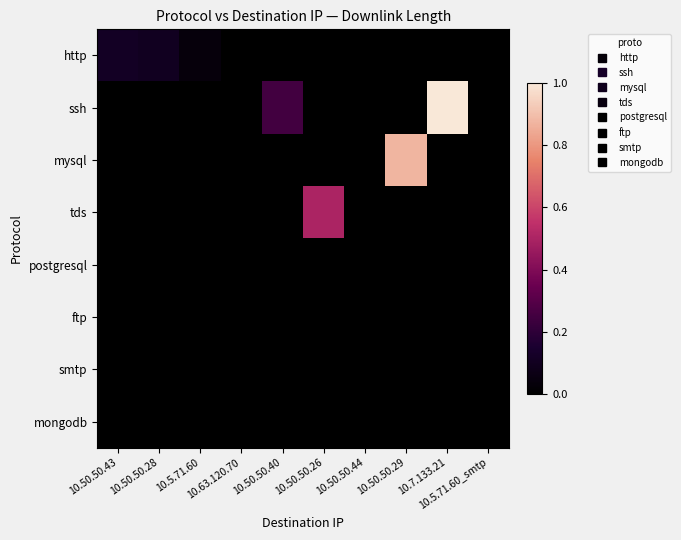

Rank the series at 10.63.120.70 from highest to lowest value.

http, ssh, mysql, tds, postgresql, ftp, smtp, mongodb